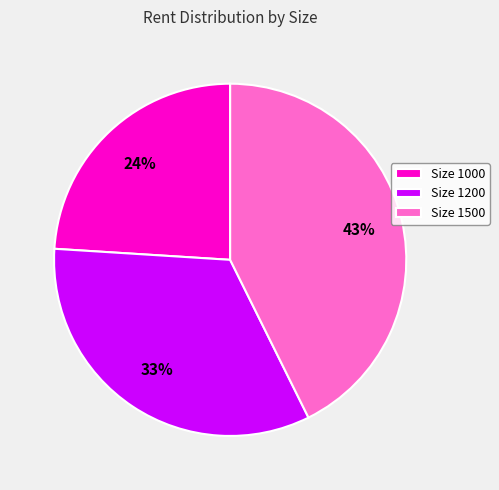

Which slice is the smallest?

Size 1000